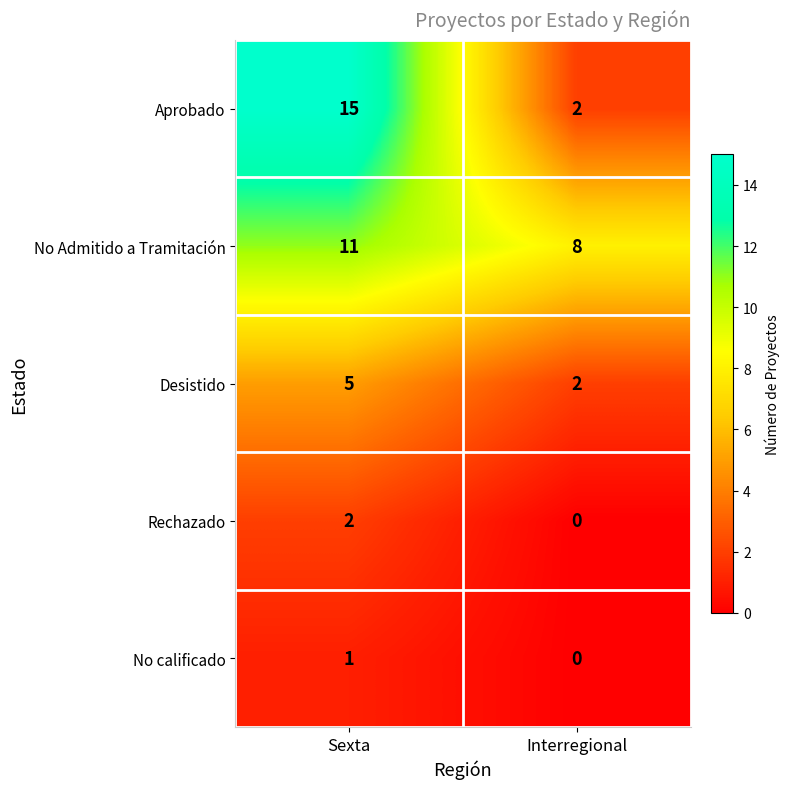

What is the difference between the Aprobado values at Interregional and Sexta?

13